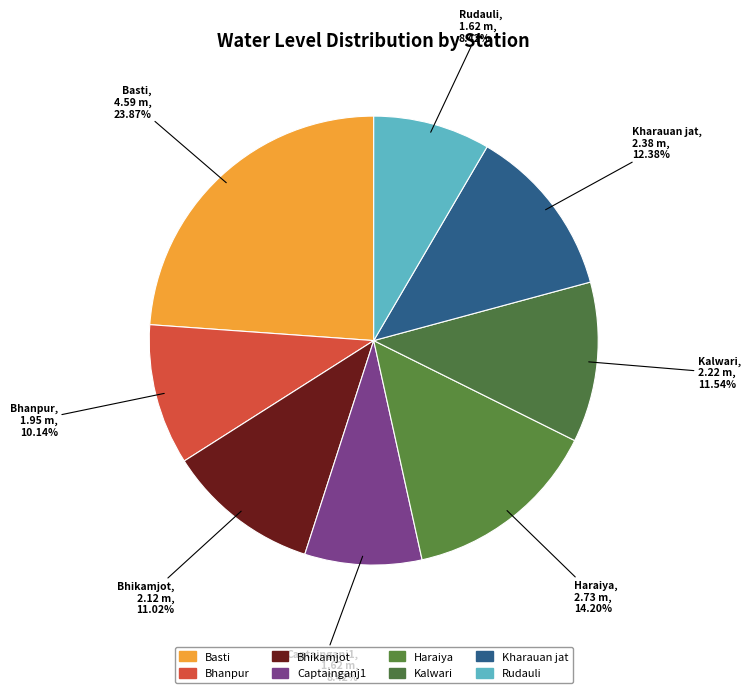

How many slices are in this pie chart?

8